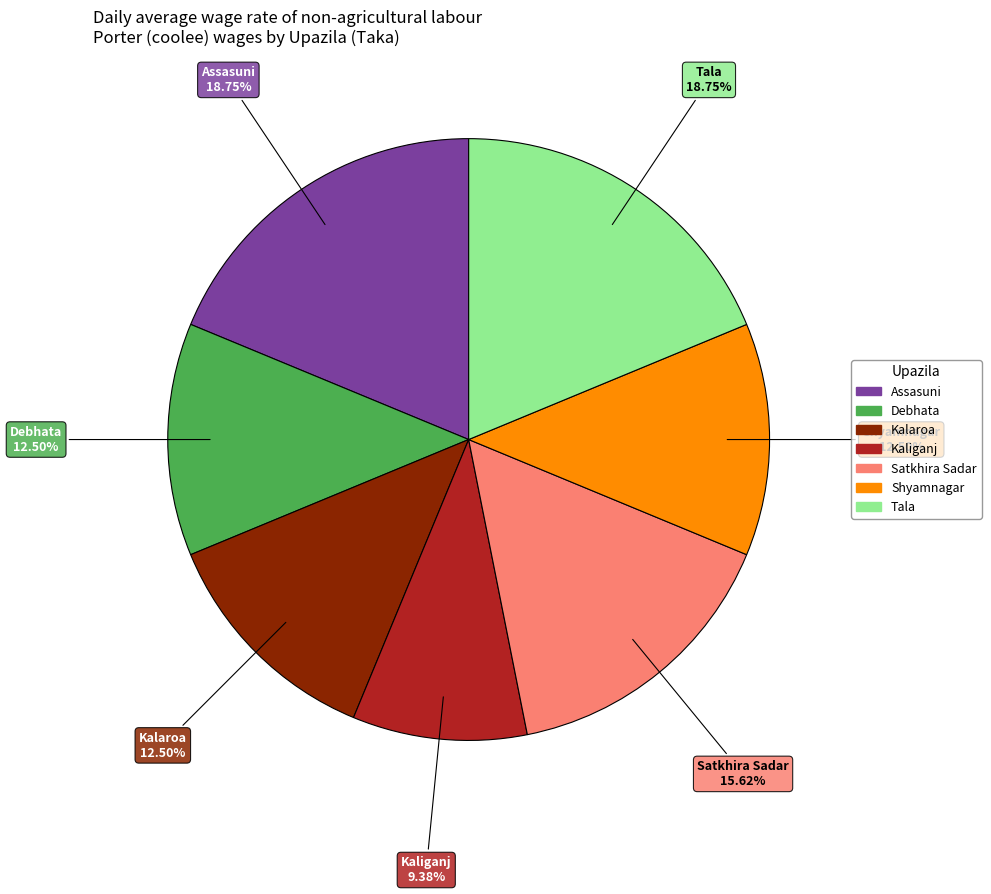

What is the smallest slice in the pie chart?

Kaliganj